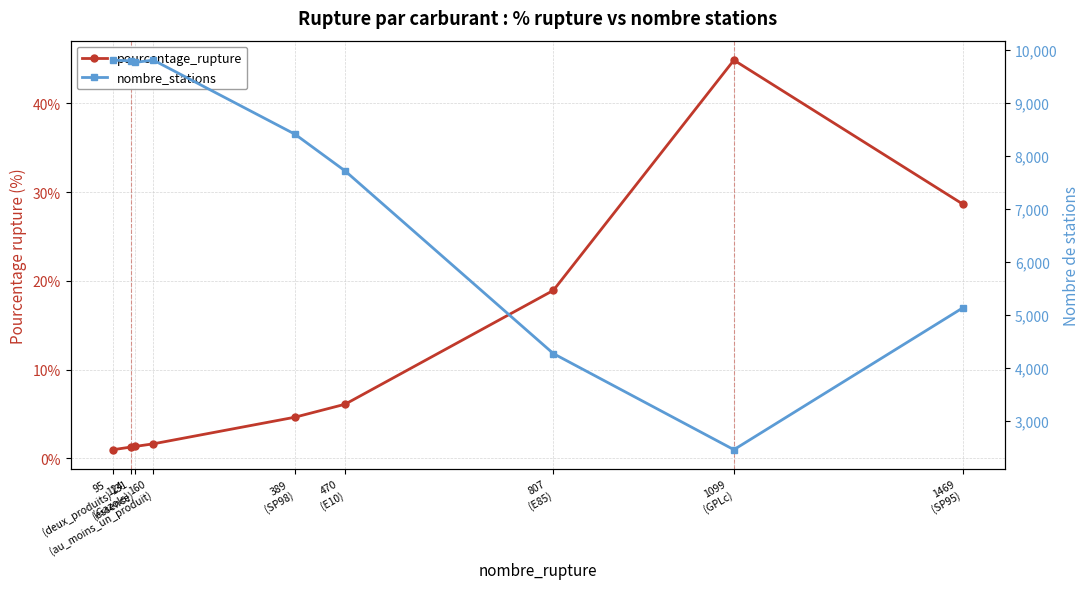

Rank the categories by nombre_stations value from highest to lowest.

95
(deux_produits), 160
(au_moins_un_produit), 124
(Gazole), 131
(essence), 389
(SP98), 470
(E10), 1469
(SP95), 807
(E85), 1099
(GPLc)